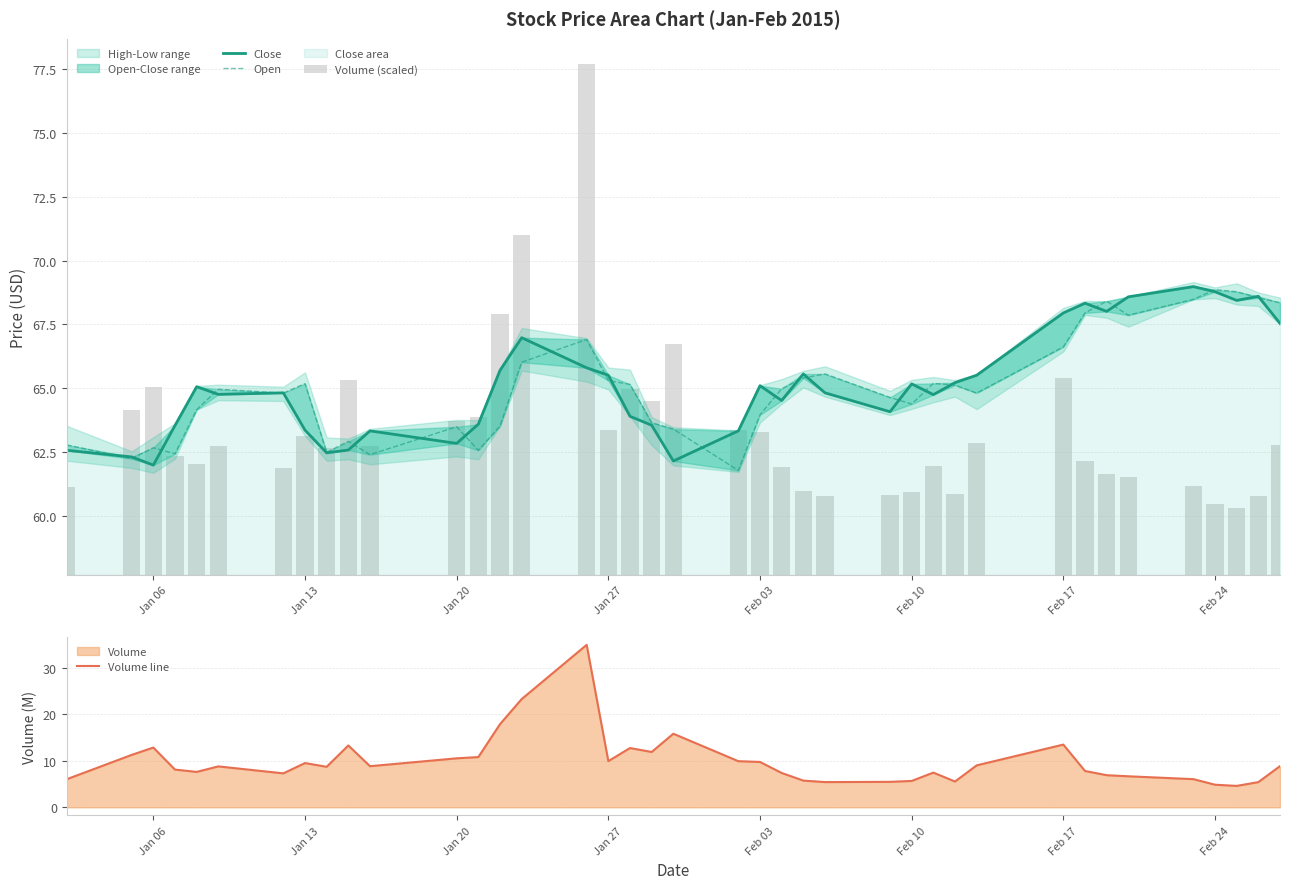

True or false: Volume line has a value of 10.5 at Jan 20.

True